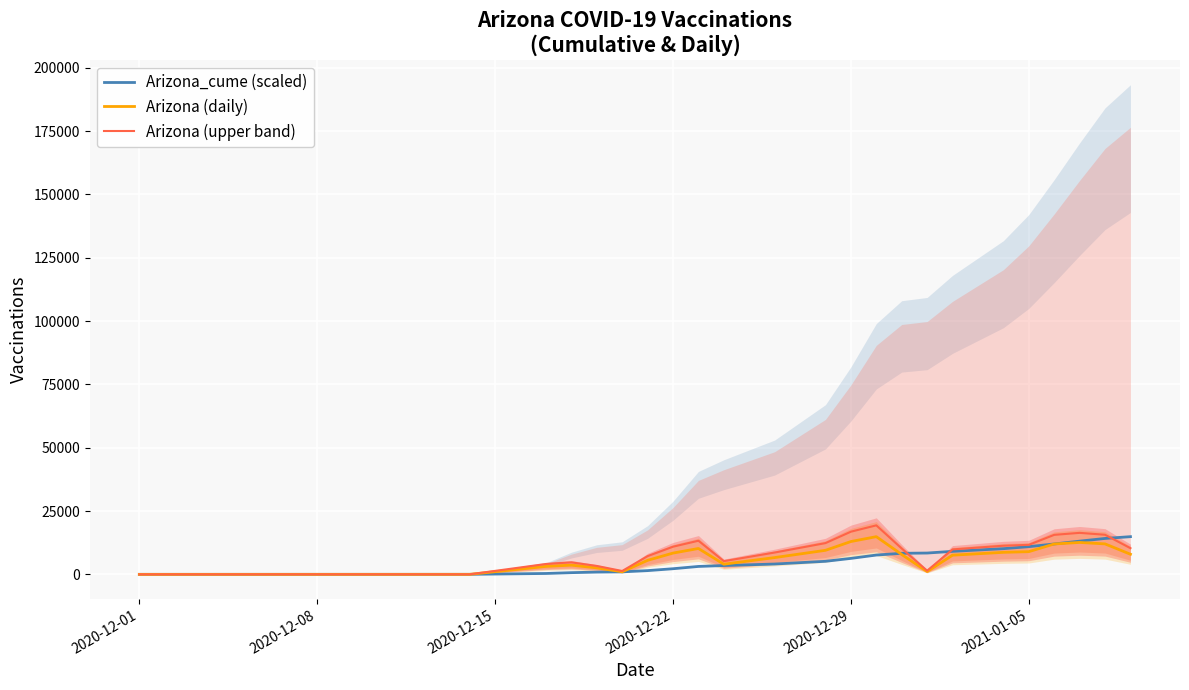

True or false: Arizona (upper band) and Arizona_cume (scaled) cross at least once.

True